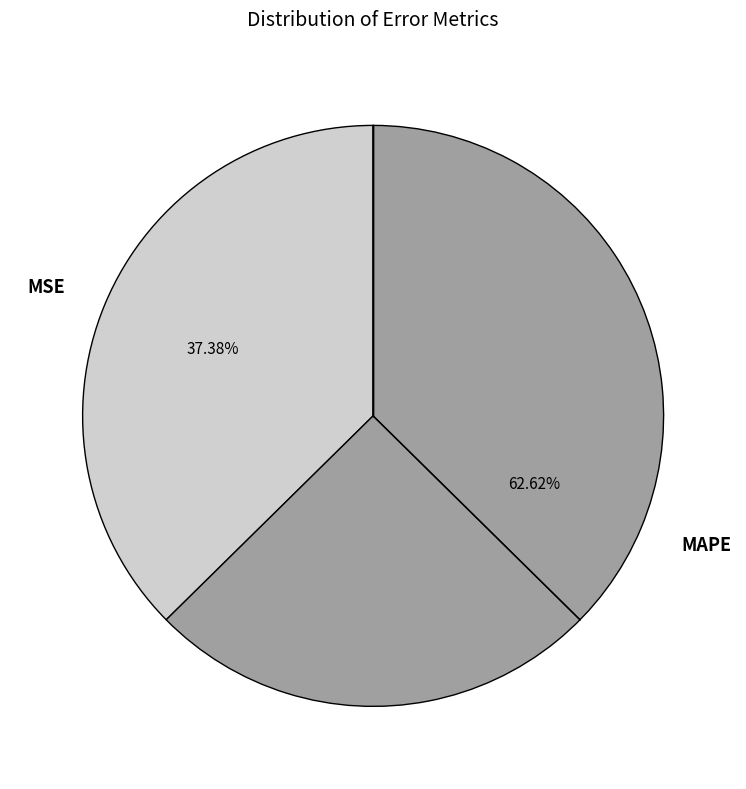

How many slices are in this pie chart?

2